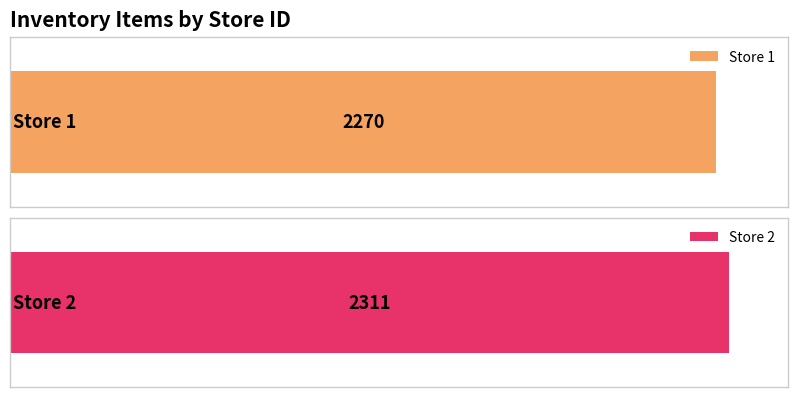

What value does the data have at 2, to the nearest 10?

2310